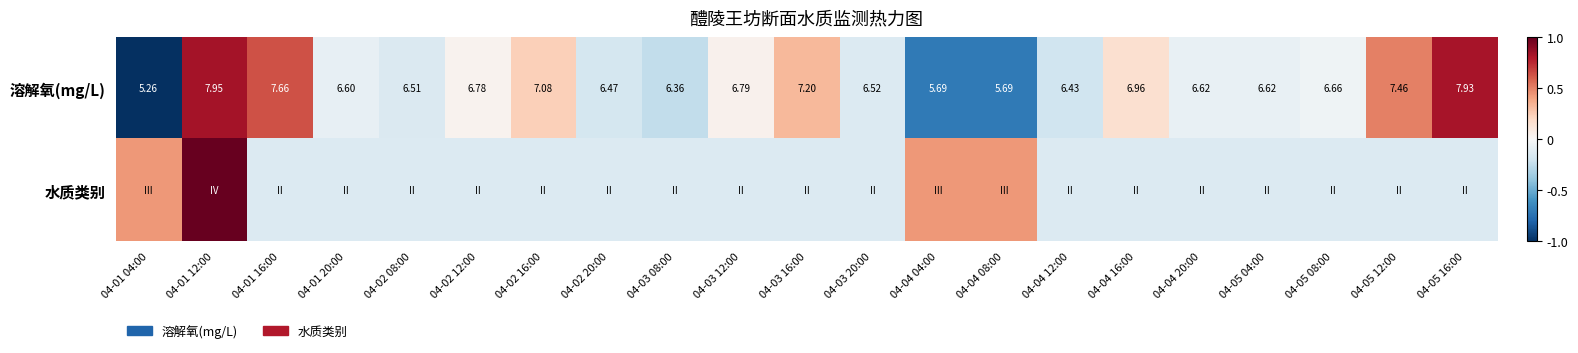

Which series changed the most between 04-03 16:00 and 04-05 12:00?

溶解氧(mg/L)